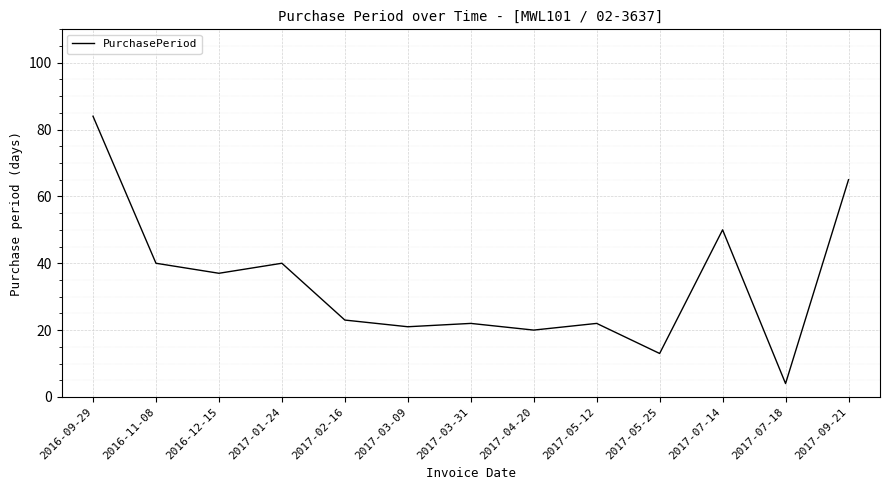

What is the greatest value displayed?

84